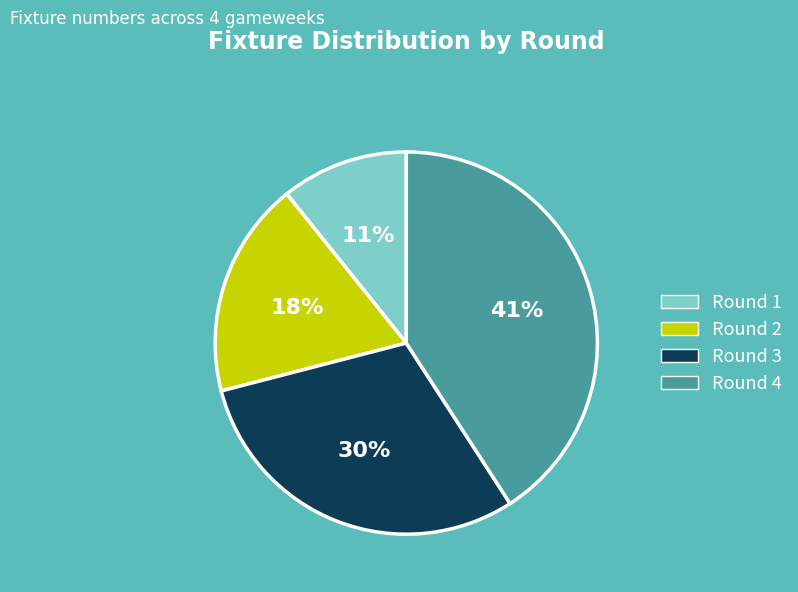

What is the largest slice in the pie chart?

Round 4